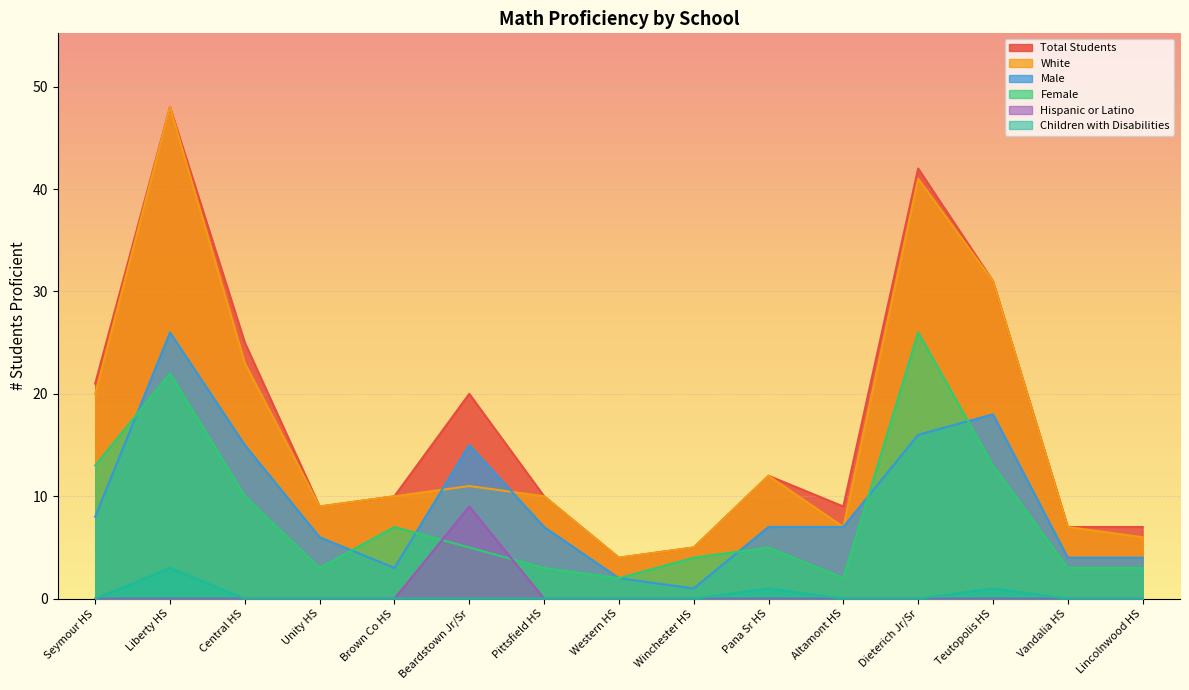

Reading left to right, list all the values displayed in this chart.

Total Students: Seymour HS=21	Liberty HS=48	Central HS=25	Unity HS=9	Brown Co HS=10	Beardstown Jr/Sr=20	Pittsfield HS=10	Western HS=4	Winchester HS=5	Pana Sr HS=12	Altamont HS=9	Dieterich Jr/Sr=42	Teutopolis HS=31	Vandalia HS=7	Lincolnwood HS=7
White: Seymour HS=20	Liberty HS=48	Central HS=23	Unity HS=9	Brown Co HS=10	Beardstown Jr/Sr=11	Pittsfield HS=10	Western HS=4	Winchester HS=5	Pana Sr HS=12	Altamont HS=7	Dieterich Jr/Sr=41	Teutopolis HS=31	Vandalia HS=7	Lincolnwood HS=6
Male: Seymour HS=8	Liberty HS=26	Central HS=15	Unity HS=6	Brown Co HS=3	Beardstown Jr/Sr=15	Pittsfield HS=7	Western HS=2	Winchester HS=1	Pana Sr HS=7	Altamont HS=7	Dieterich Jr/Sr=16	Teutopolis HS=18	Vandalia HS=4	Lincolnwood HS=4
Female: Seymour HS=13	Liberty HS=22	Central HS=10	Unity HS=3	Brown Co HS=7	Beardstown Jr/Sr=5	Pittsfield HS=3	Western HS=2	Winchester HS=4	Pana Sr HS=5	Altamont HS=2	Dieterich Jr/Sr=26	Teutopolis HS=13	Vandalia HS=3	Lincolnwood HS=3
Hispanic or Latino: Seymour HS=0	Liberty HS=0	Central HS=0	Unity HS=0	Brown Co HS=0	Beardstown Jr/Sr=9	Pittsfield HS=0	Western HS=0	Winchester HS=0	Pana Sr HS=0	Altamont HS=0	Dieterich Jr/Sr=0	Teutopolis HS=0	Vandalia HS=0	Lincolnwood HS=0
Children with Disabilities: Seymour HS=0	Liberty HS=3	Central HS=0	Unity HS=0	Brown Co HS=0	Beardstown Jr/Sr=0	Pittsfield HS=0	Western HS=0	Winchester HS=0	Pana Sr HS=1	Altamont HS=0	Dieterich Jr/Sr=0	Teutopolis HS=1	Vandalia HS=0	Lincolnwood HS=0